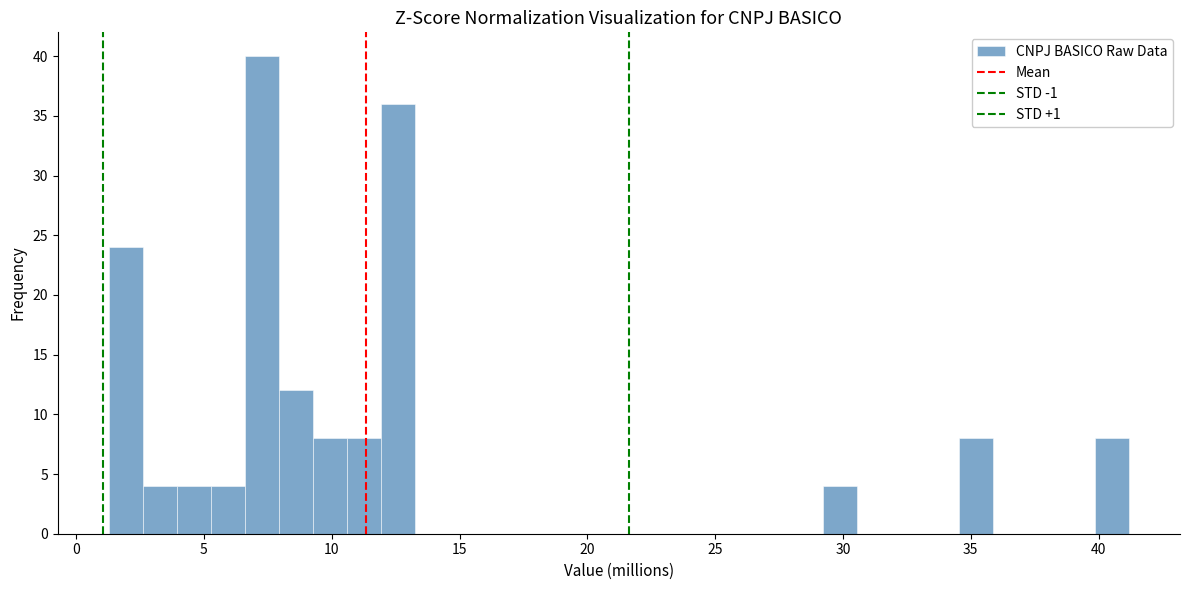

Read against the x-axis, roughly where is the centre of the tallest bar?

7.5